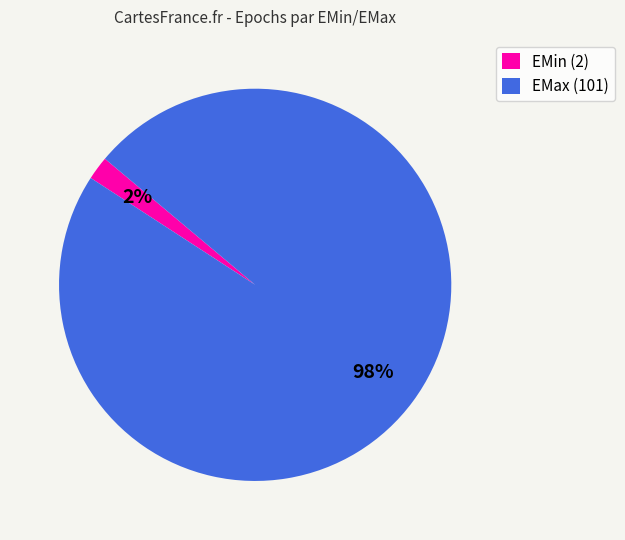

Which category has the biggest portion of the pie?

EMax (101)